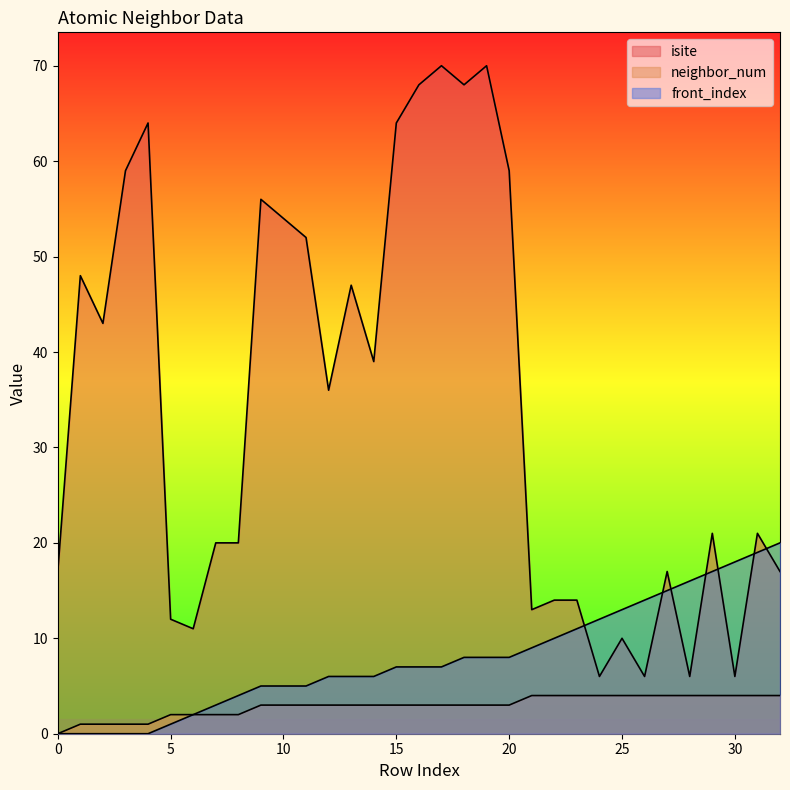

The value of neighbor_num at 0 is -1. True or false?

False